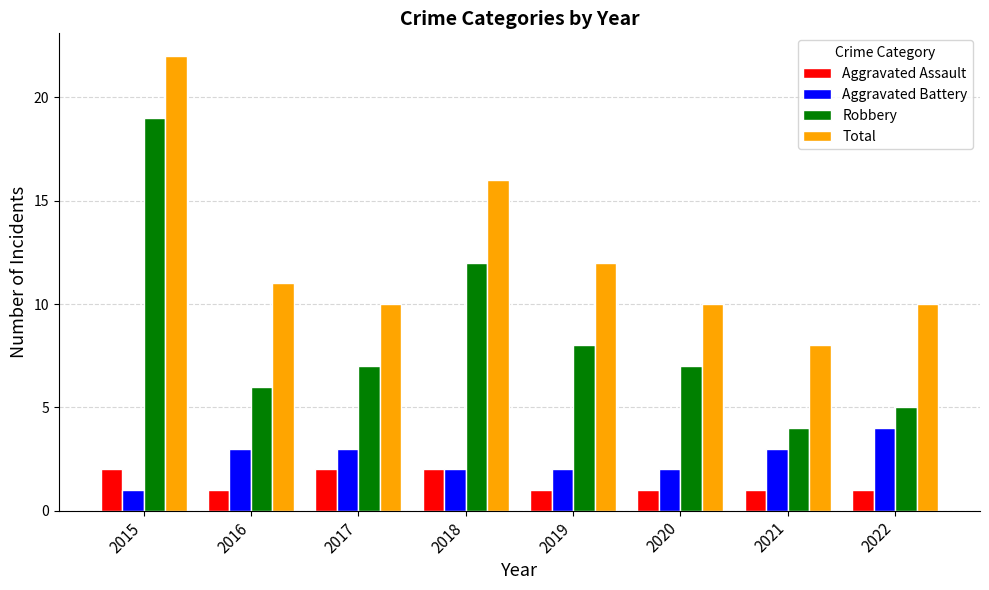

The value of Aggravated Assault at 2022 is 1. True or false?

True